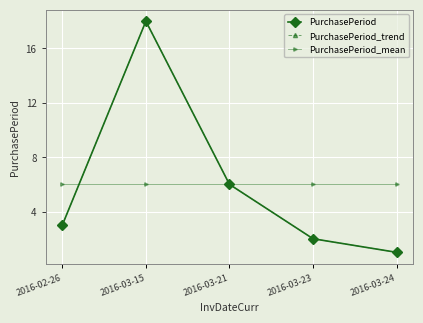

Which category has the lowest value in the PurchasePeriod series?

2016-03-24